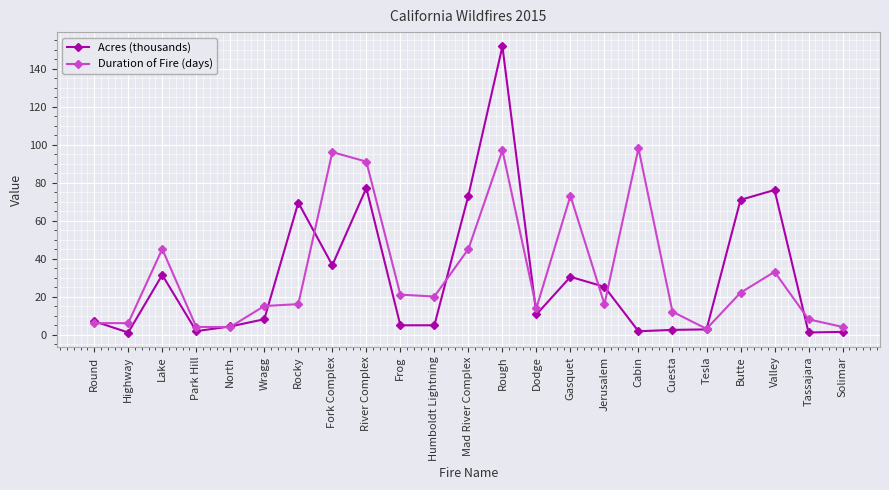

Is it true that Acres (thousands) equals 104.3 at River Complex?

False